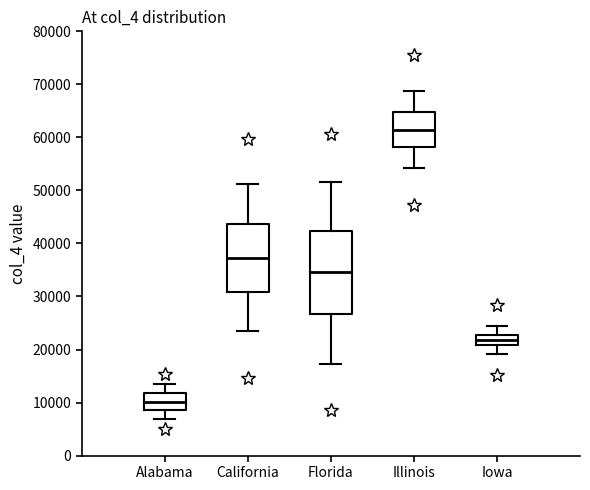

Reading left to right, transcribe this box plot: for each box, give where its median line is, the range the box spans, and where its two whiskers end, as read against the y-axis. The values are not printed on the chart, so give them approximately, as read against the axis.

Alabama: median 10000, box 9000 to 12000, whiskers 7000 to 13000
California: median 37000, box 31000 to 44000, whiskers 23000 to 51000
Florida: median 35000, box 27000 to 42000, whiskers 17000 to 52000
Illinois: median 61000, box 58000 to 65000, whiskers 54000 to 69000
Iowa: median 22000, box 21000 to 23000, whiskers 19000 to 24000